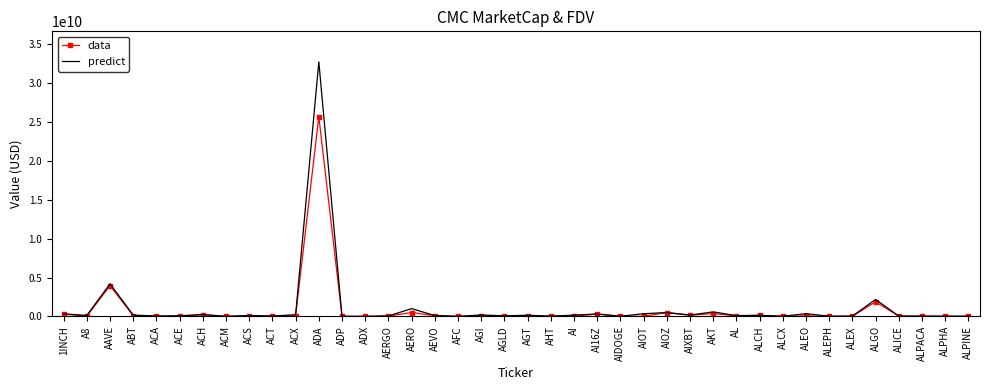

At which category is the sum across all series the highest?

ADA